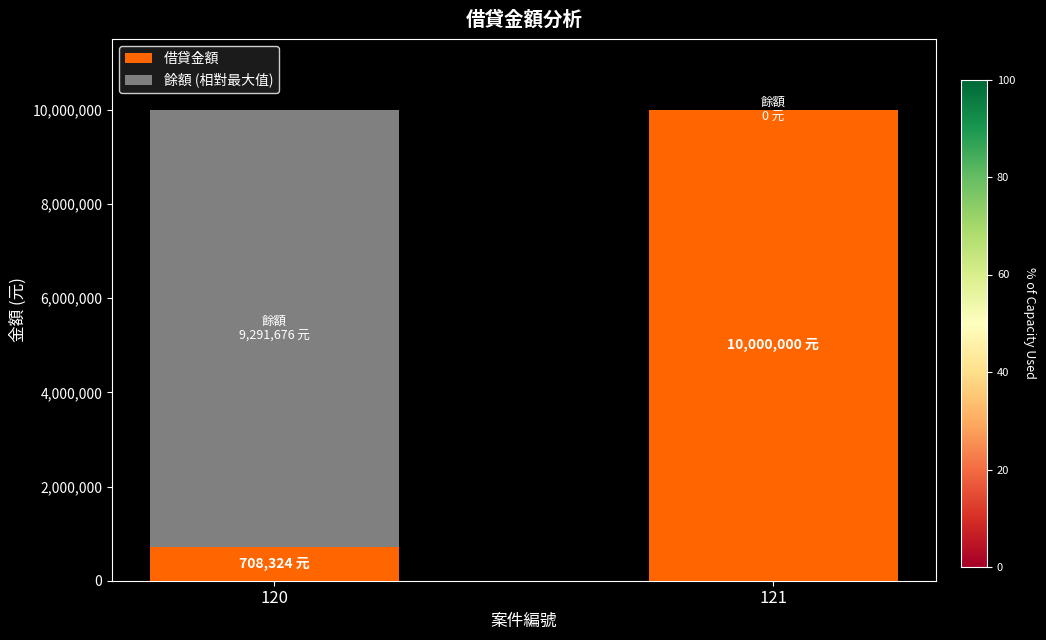

The value of 借貸金額 at 121 is 10000000. True or false?

True